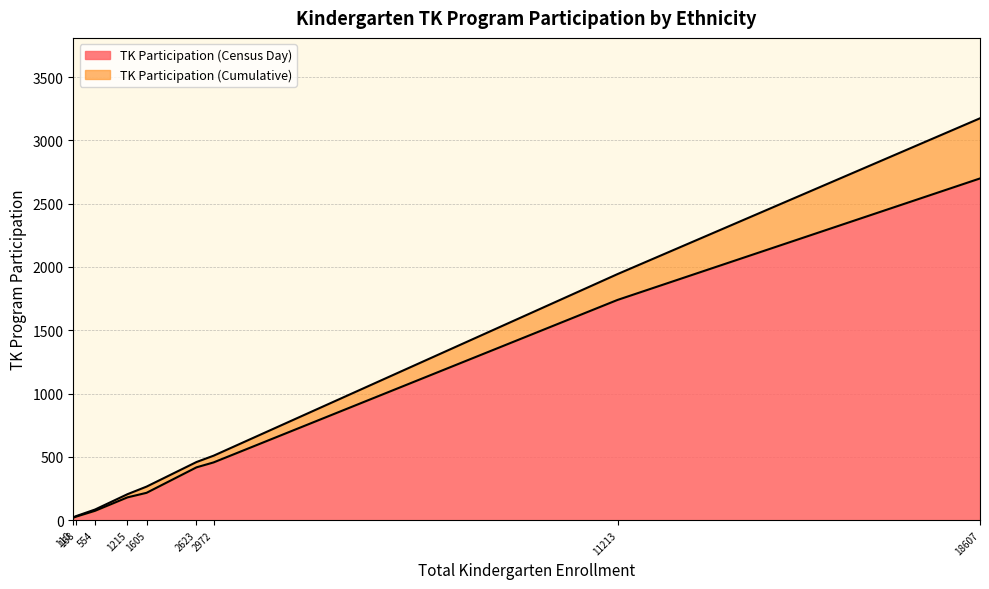

What is the approximate value of TK Participation (Cumulative) at Asian, Not Hispanic?

460